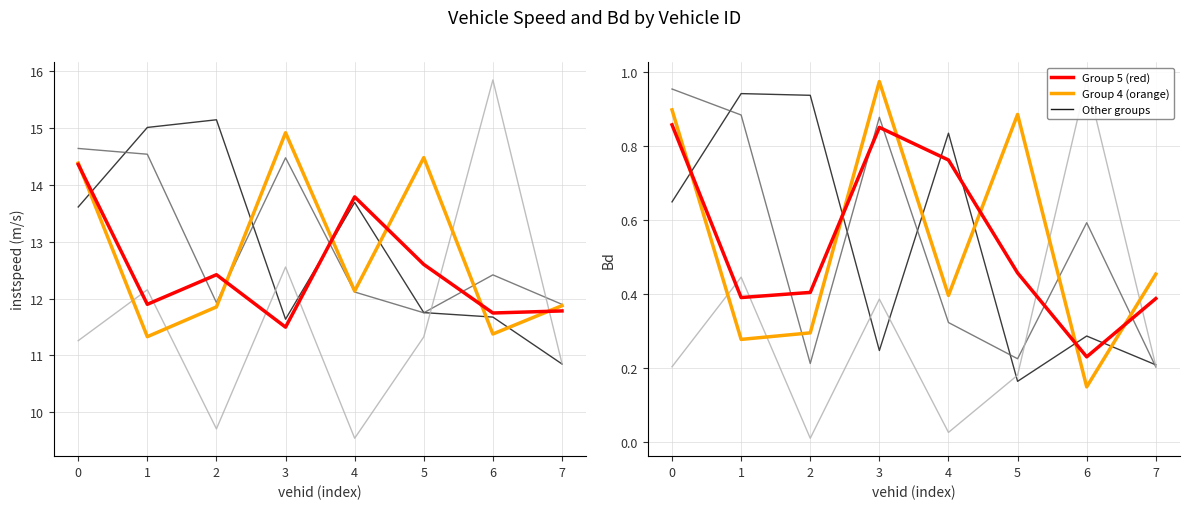

How many interior local peaks does the Group 1 series have?

3